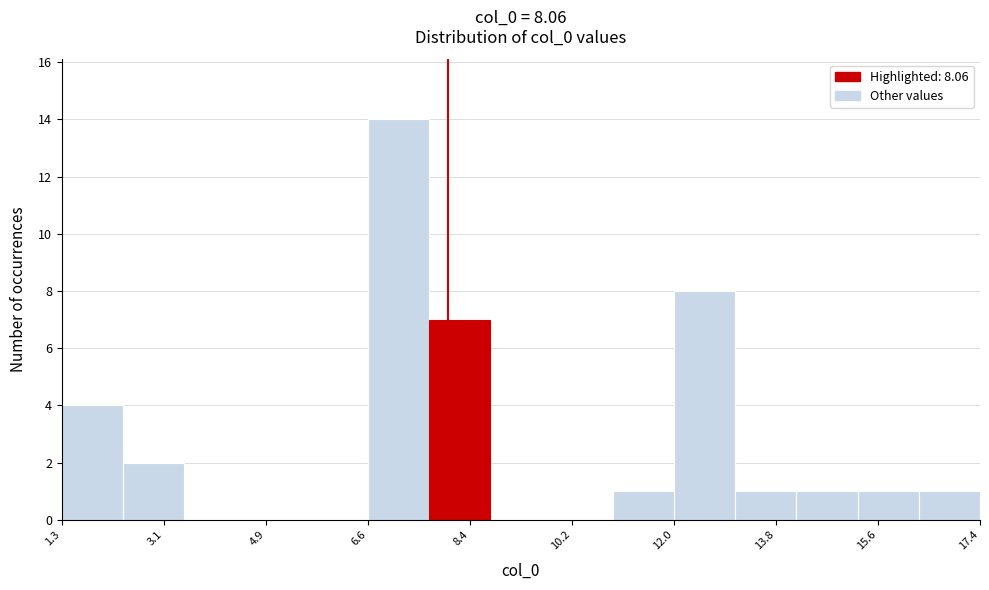

Reading left to right, list every bar in this chart as the range it spans on the x-axis followed by its height. Neither the bar edges nor the heights are printed on the chart, so give them approximately, as read against the axes.

1.2 to 2.4: 4
2.4 to 3.4: 2
3.4 to 4.4: 0
4.4 to 5.6: 0
5.6 to 6.6: 0
6.6 to 7.8: 14
7.8 to 8.8: 7
8.8 to 9.8: 0
9.8 to 11.0: 0
11.0 to 12.0: 1
12.0 to 13.0: 8
13.0 to 14.2: 1
14.2 to 15.2: 1
15.2 to 16.4: 1
16.4 to 17.4: 1